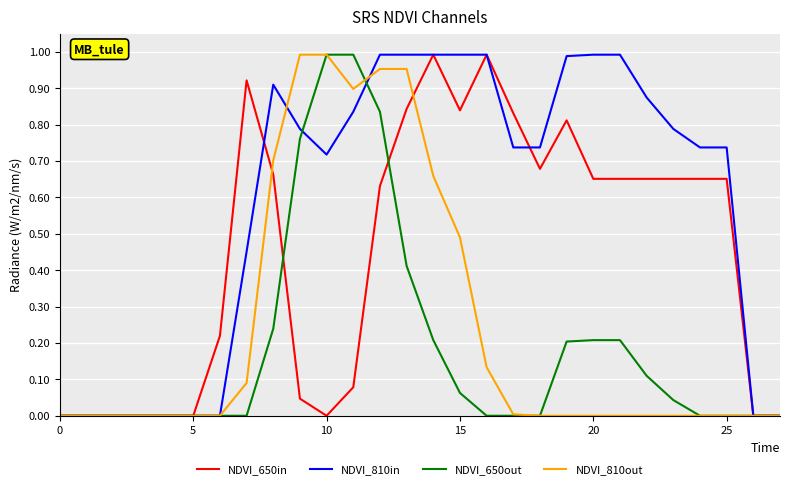

Does the chart have visible grid lines?

Yes